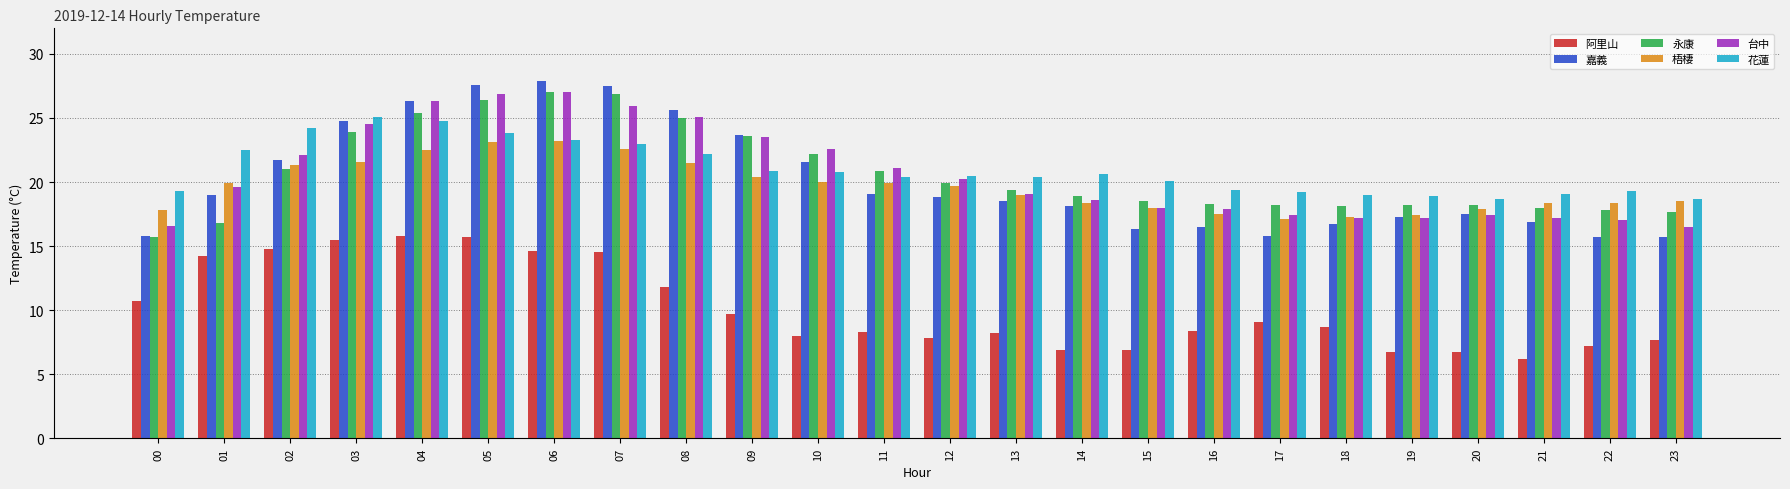

Which category has the highest value across all series?

06